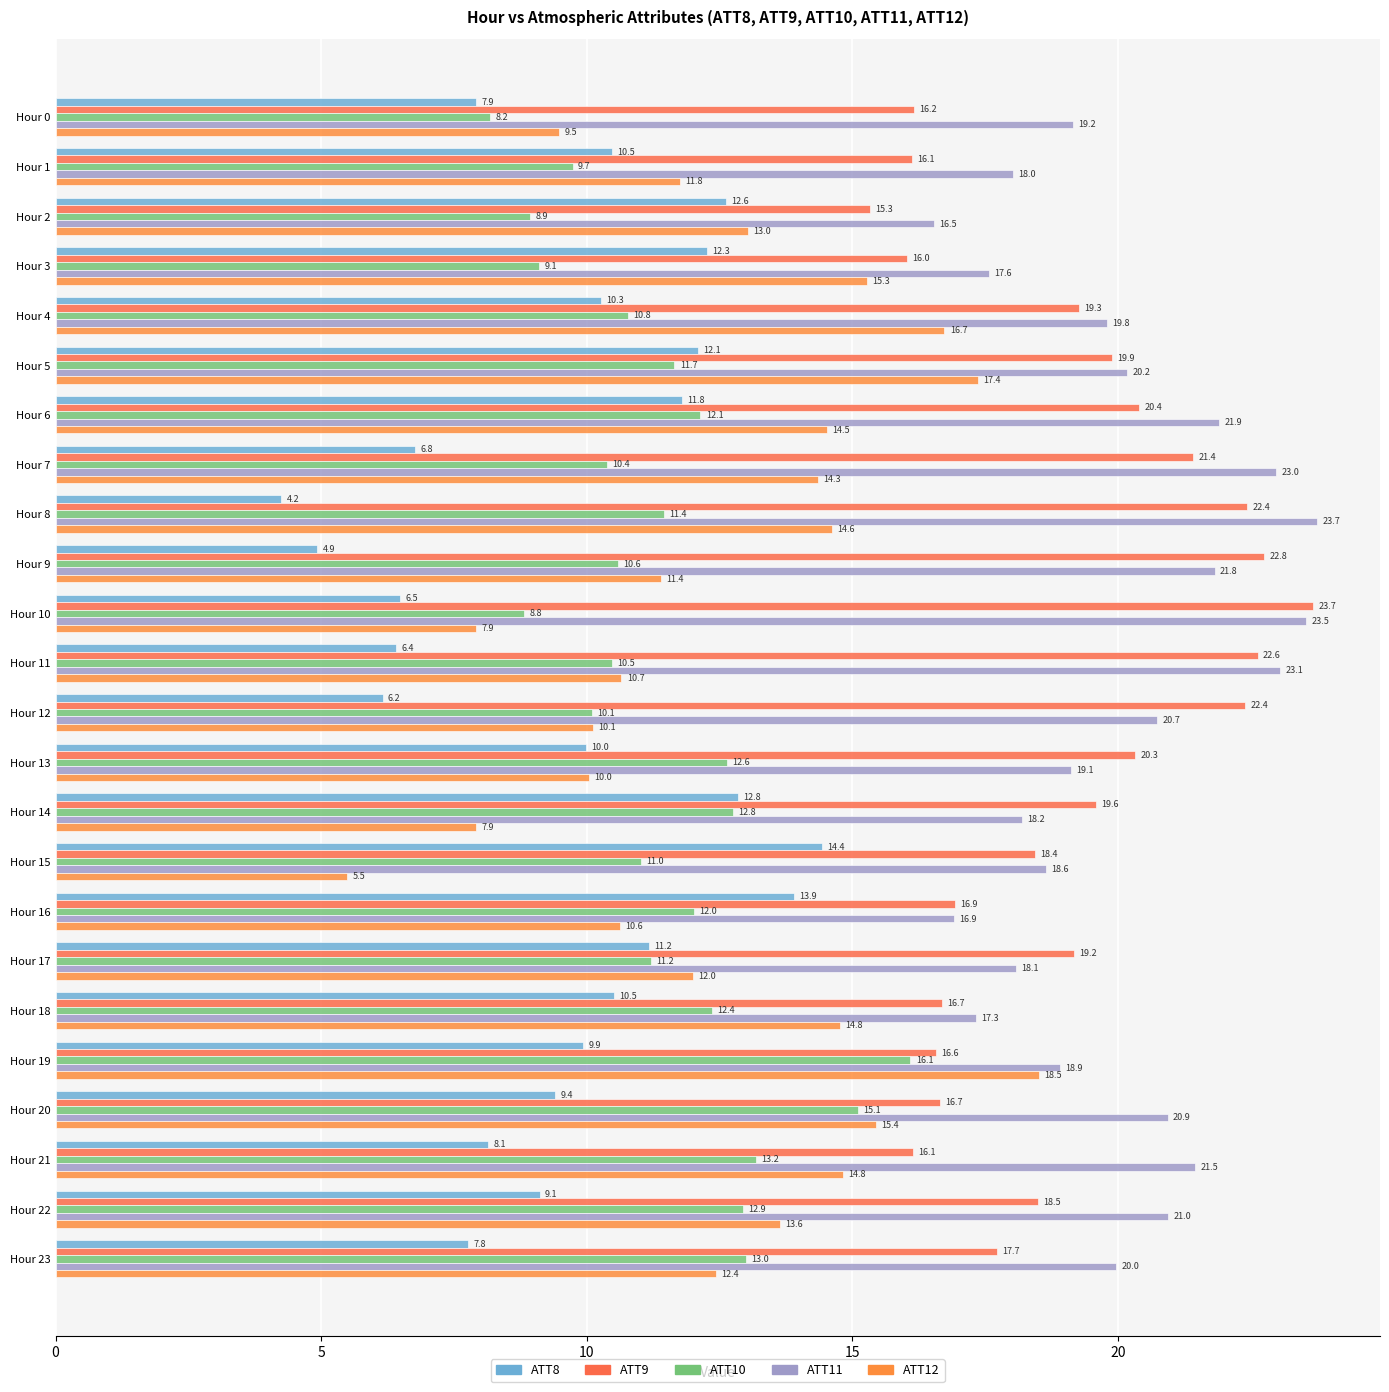

How many series are shown in this chart?

5